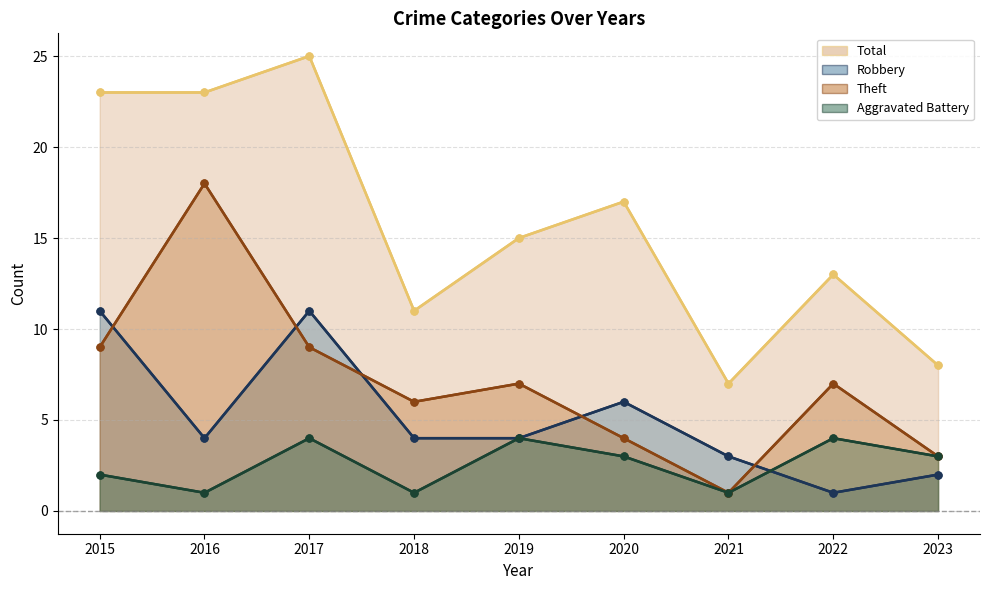

Is the value of Robbery at 2017 greater than the value of Aggravated Battery at 2015?

Yes